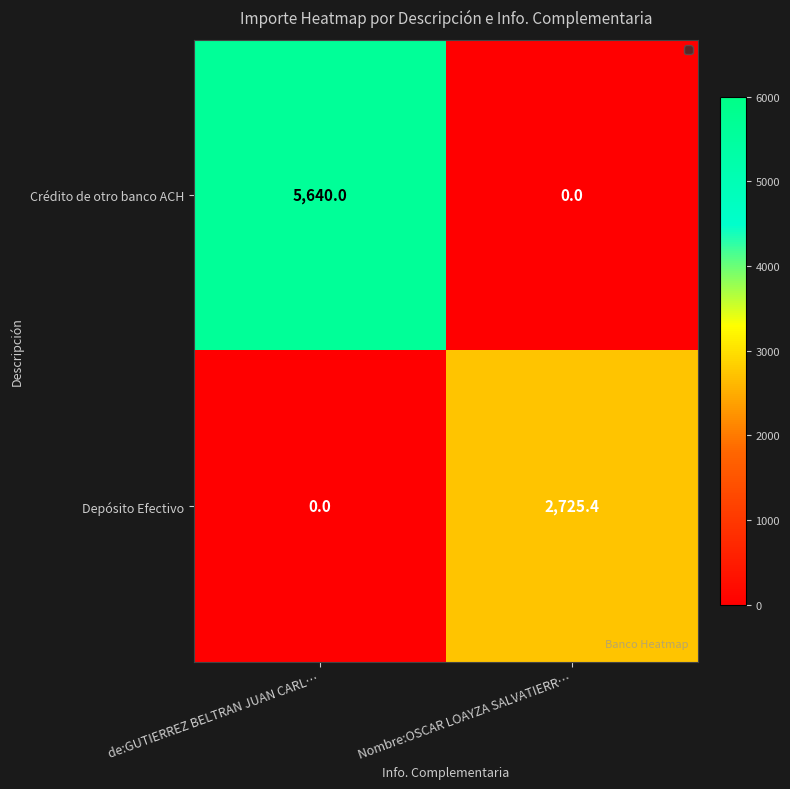

List the series in order of their overall mean, highest first.

Crédito de otro banco ACH, Depósito Efectivo